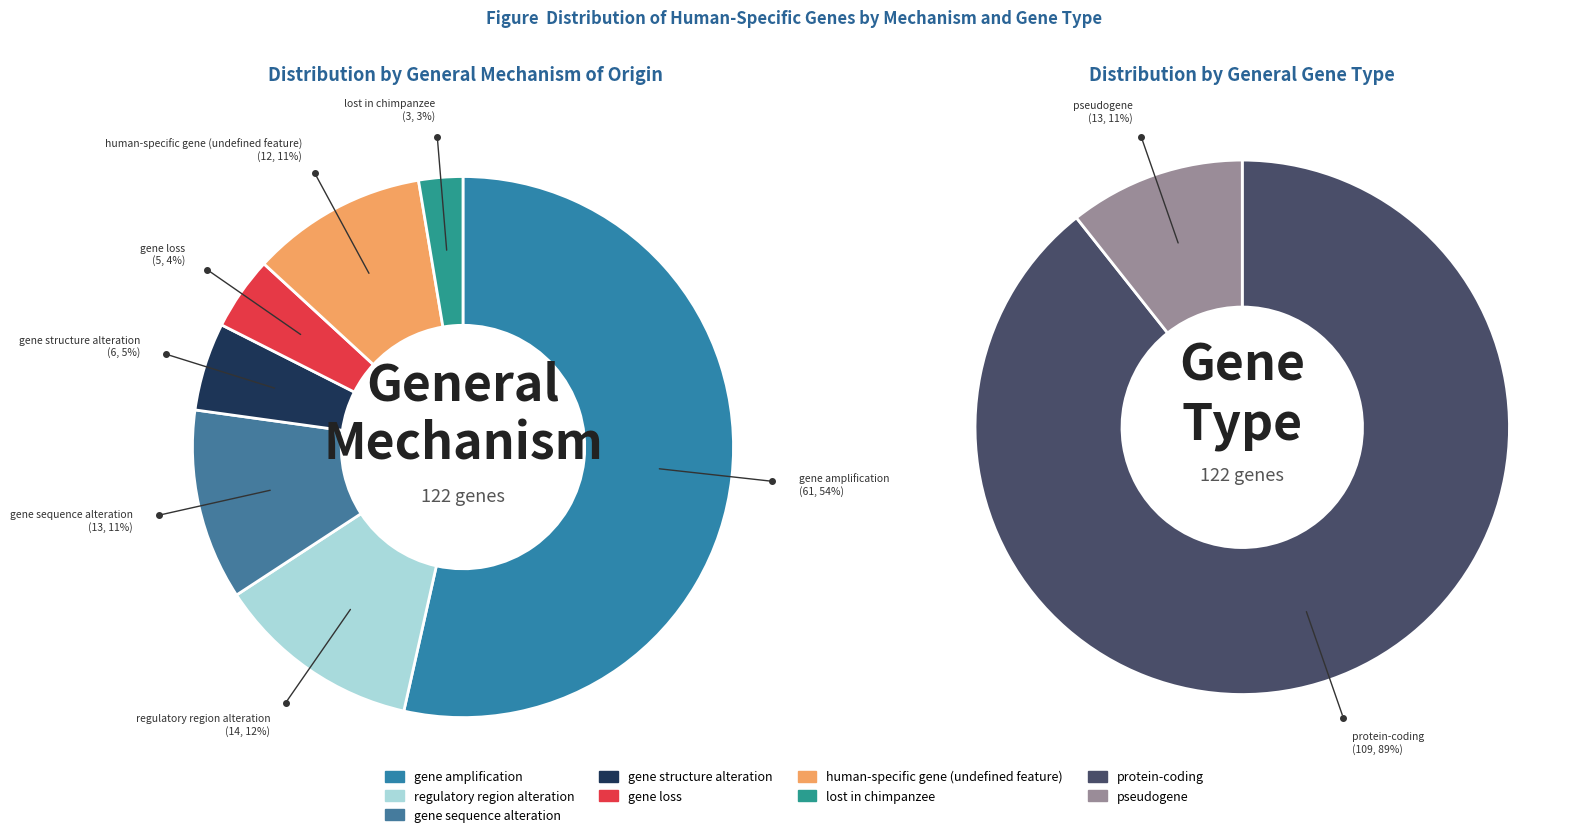

Which slice is the largest?

gene amplification